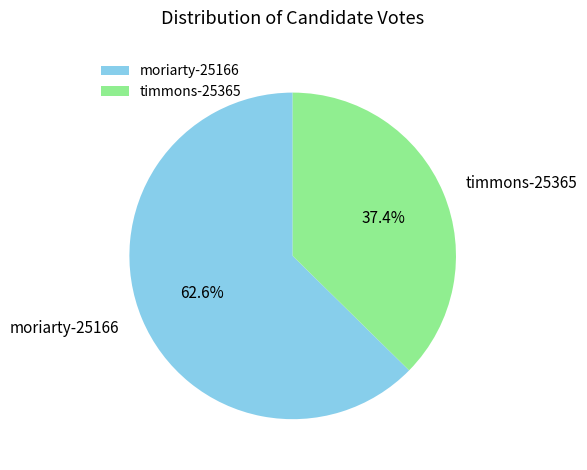

True or false: timmons-25365 accounts for 37% of the total.

True